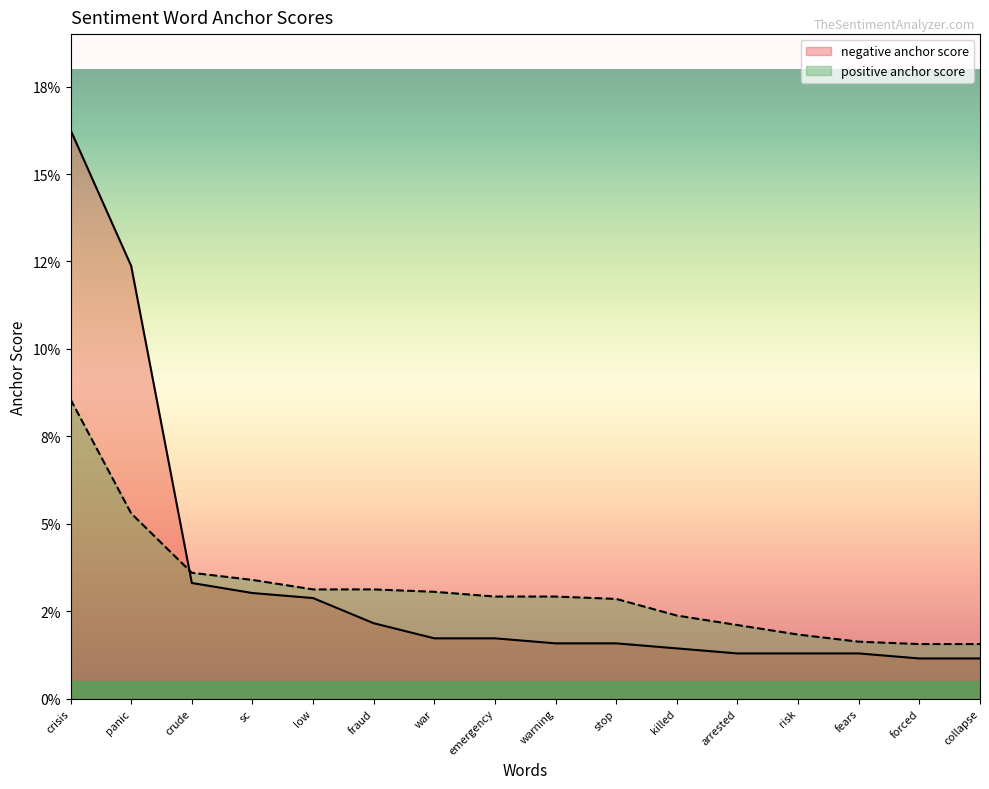

What are all the series names shown in the legend?

negative anchor score, positive anchor score